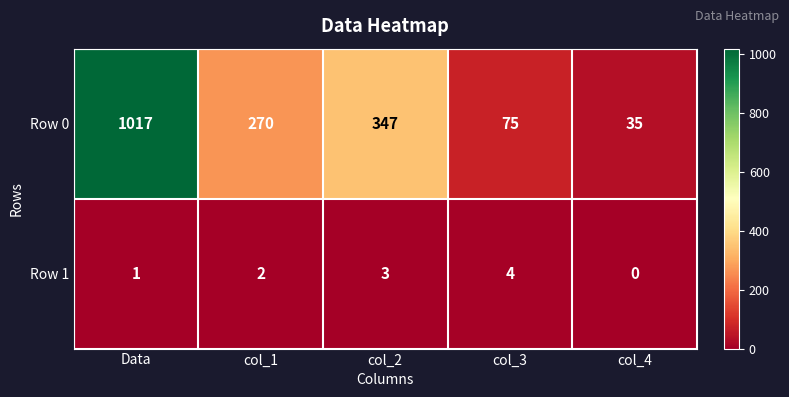

What is the total value across all series at col_1?

272